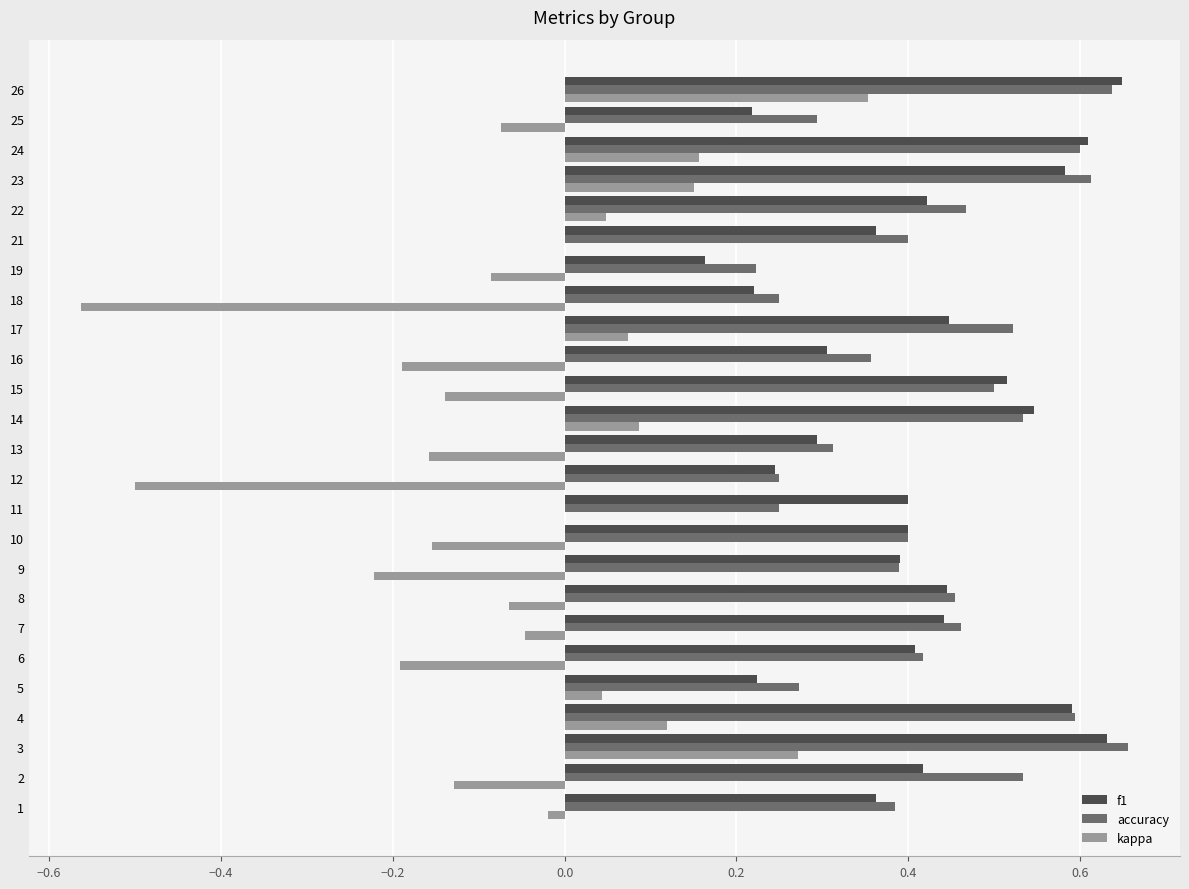

True or false: f1 has a value of 0.4 at 21.

True